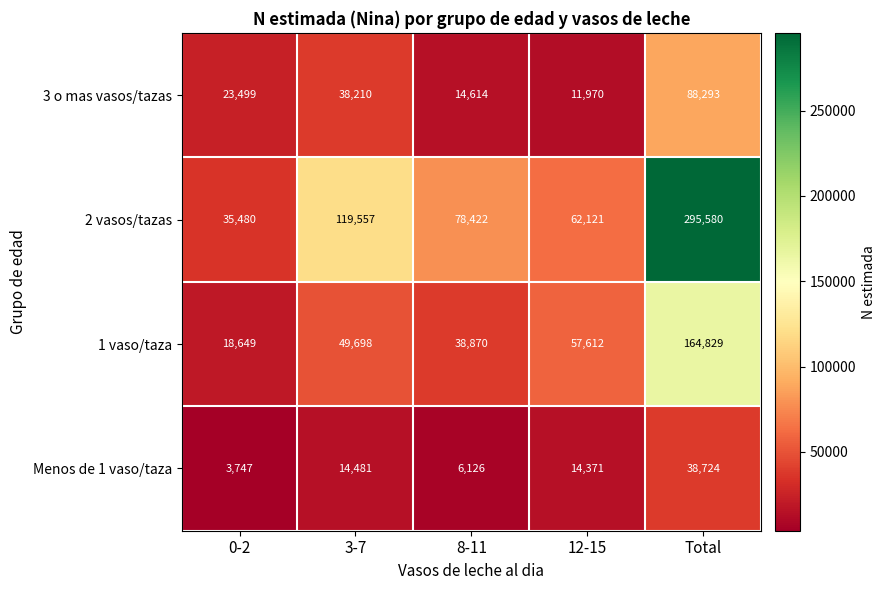

At how many categories does at least one series exceed 276342?

1